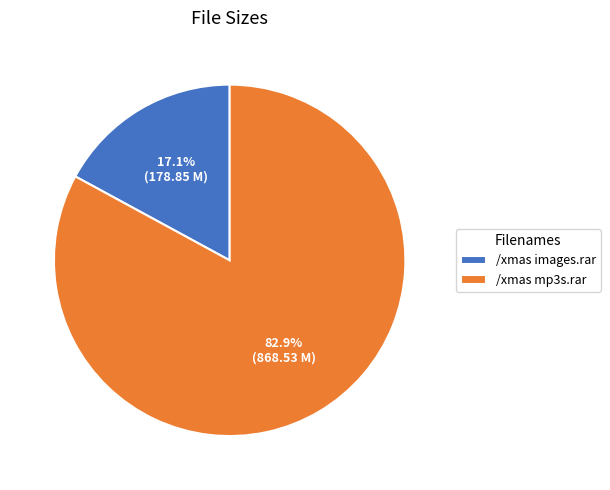

Does /xmas mp3s.rar represent more than half of the total?

Yes